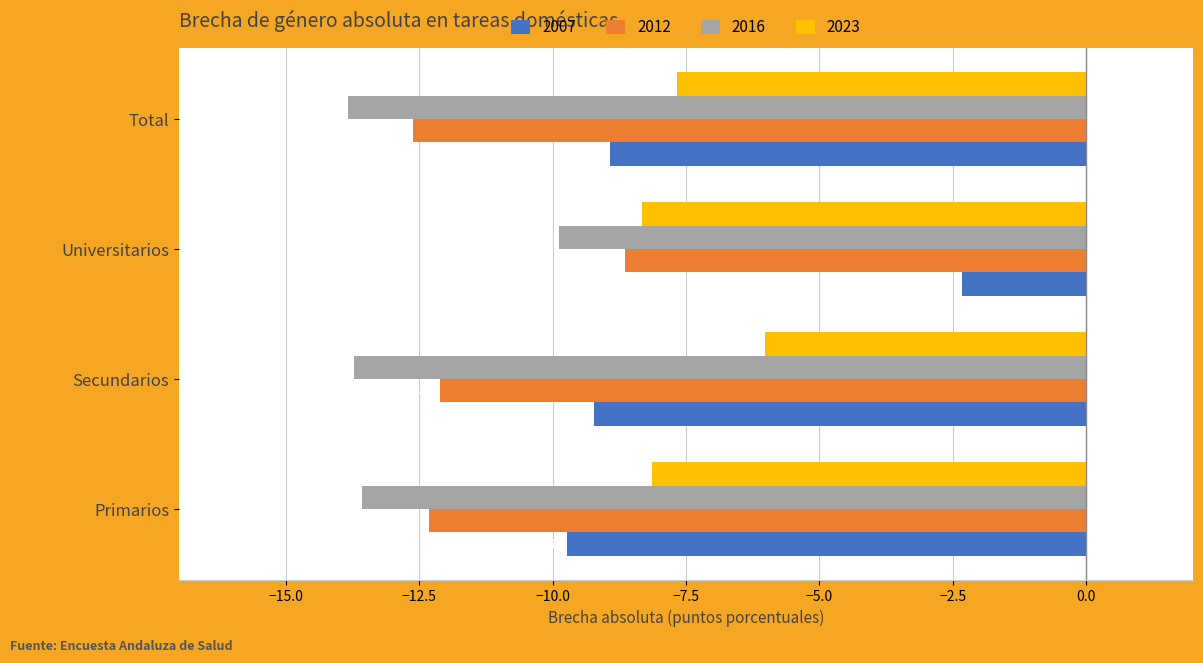

What is the difference between the second highest and minimum values in the 2012 series?

0.5